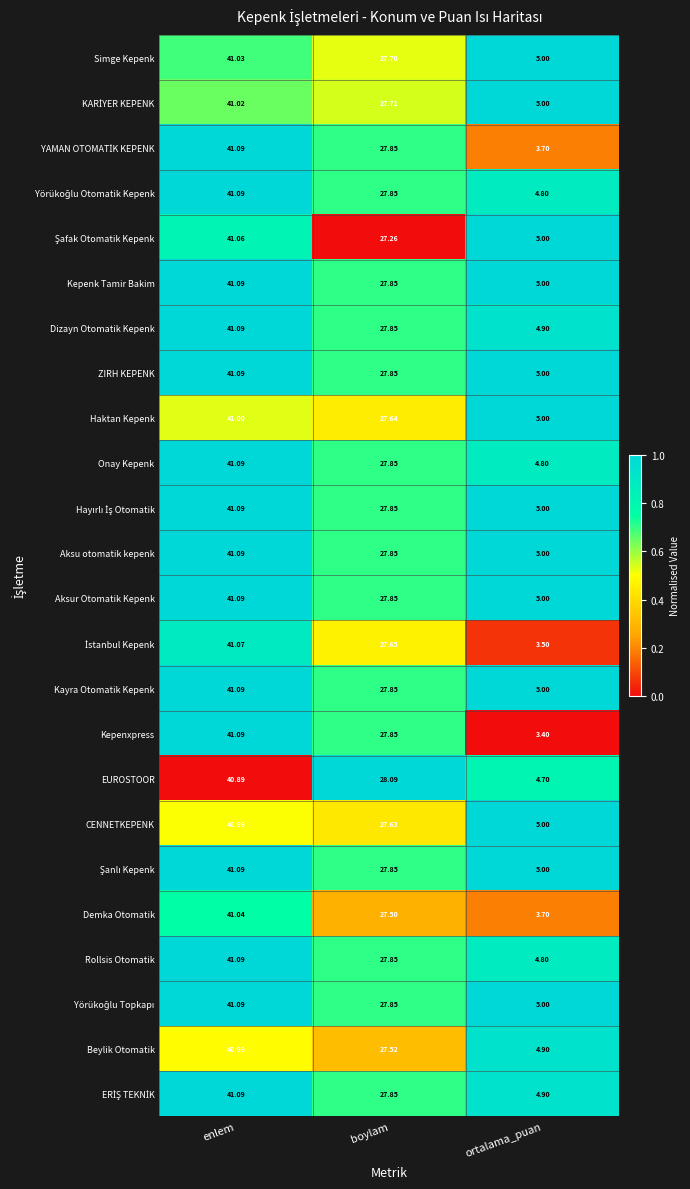

Which series has the largest range (max minus min)?

Kepenxpress